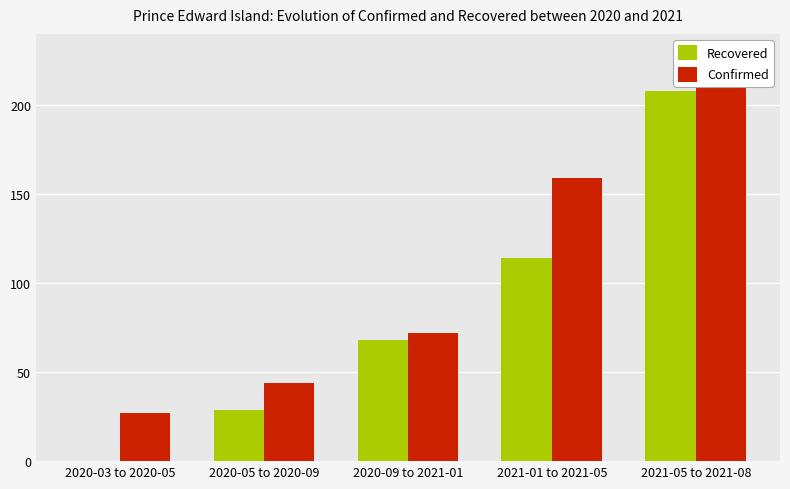

Which has a higher value, 2020-09 to 2021-01 or 2021-01 to 2021-05?

2021-01 to 2021-05